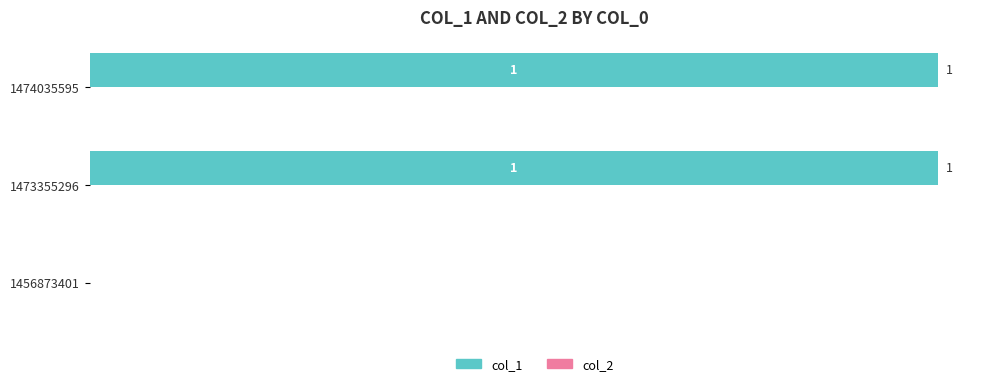

Which has a higher value, 1456873401 or 1473355296?

1473355296